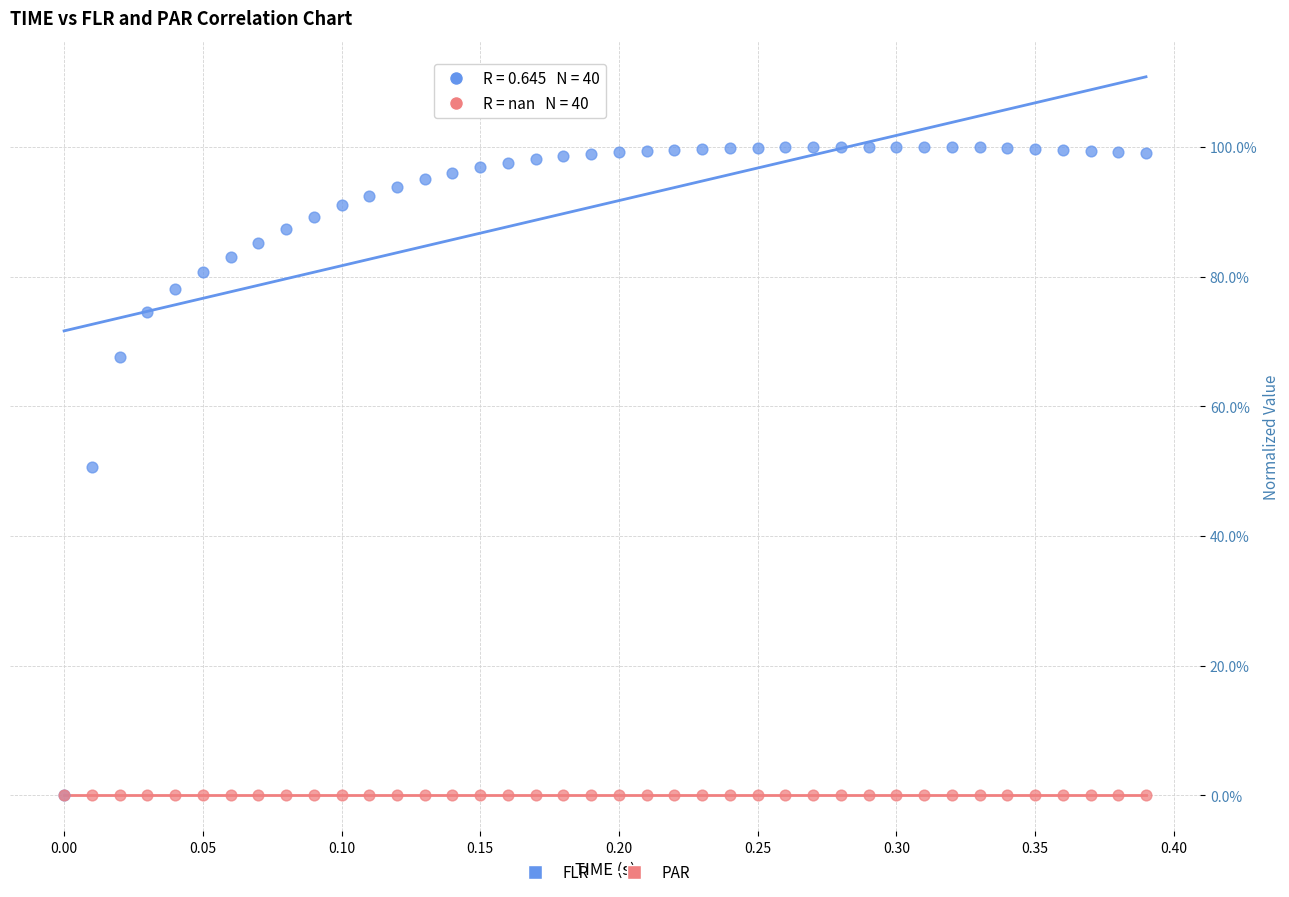

Which series contains the highest Y value?

FLR